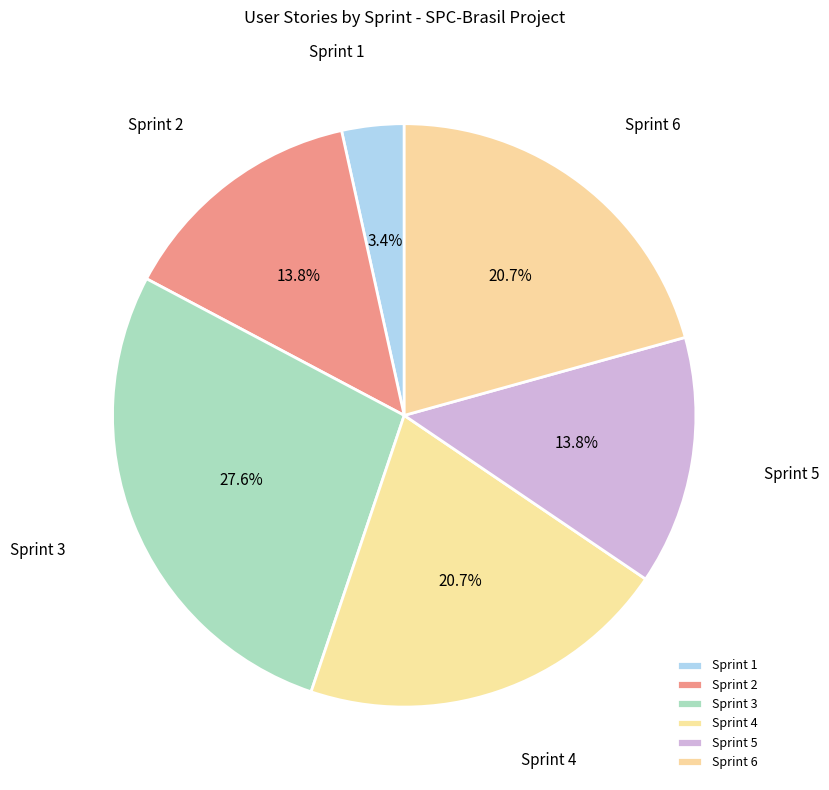

Does Sprint 3 represent more than half of the total?

No